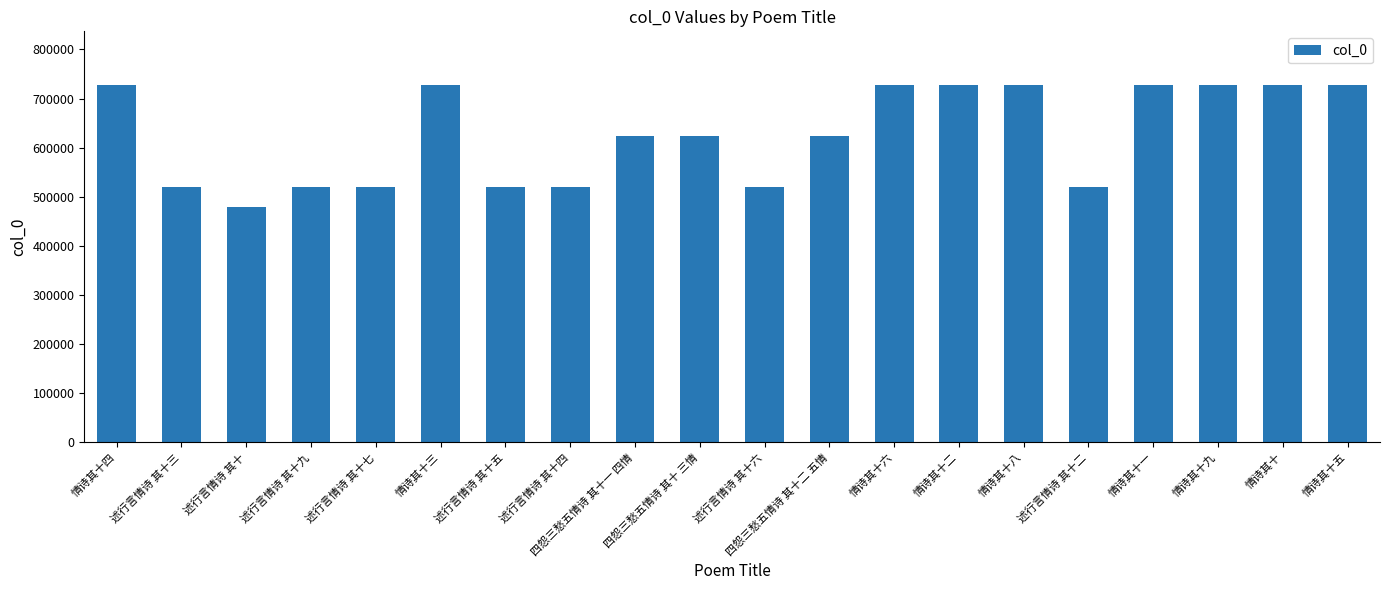

What is the smallest value displayed?

478227